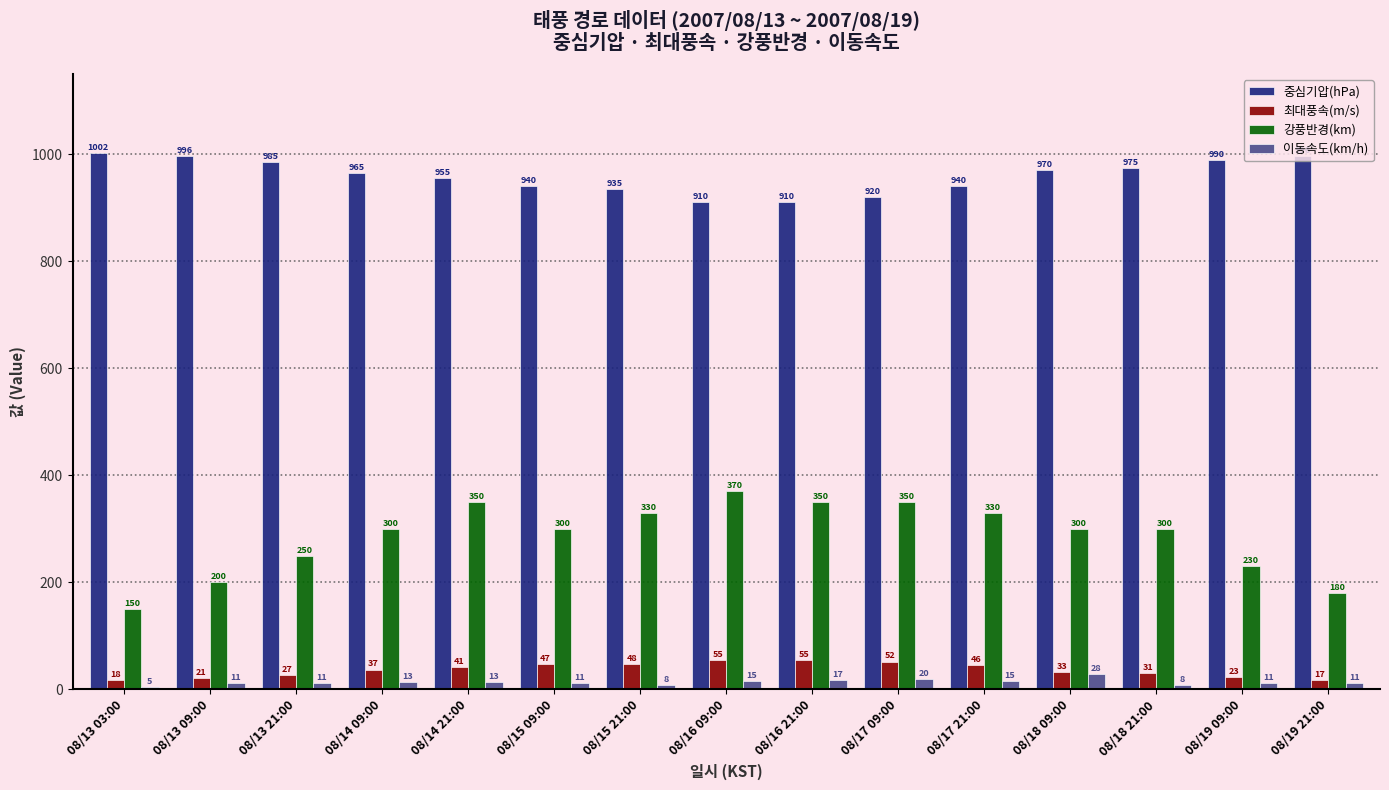

Reading left to right, extract all data points from this chart.

중심기압(hPa): 08/13 03:00=1002	08/13 09:00=996	08/13 21:00=985	08/14 09:00=965	08/14 21:00=955	08/15 09:00=940	08/15 21:00=935	08/16 09:00=910	08/16 21:00=910	08/17 09:00=920	08/17 21:00=940	08/18 09:00=970	08/18 21:00=975	08/19 09:00=990	08/19 21:00=996
최대풍속(m/s): 08/13 03:00=18	08/13 09:00=21	08/13 21:00=27	08/14 09:00=37	08/14 21:00=41	08/15 09:00=47	08/15 21:00=48	08/16 09:00=55	08/16 21:00=55	08/17 09:00=52	08/17 21:00=46	08/18 09:00=33	08/18 21:00=31	08/19 09:00=23	08/19 21:00=17
강풍반경(km): 08/13 03:00=150	08/13 09:00=200	08/13 21:00=250	08/14 09:00=300	08/14 21:00=350	08/15 09:00=300	08/15 21:00=330	08/16 09:00=370	08/16 21:00=350	08/17 09:00=350	08/17 21:00=330	08/18 09:00=300	08/18 21:00=300	08/19 09:00=230	08/19 21:00=180
이동속도(km/h): 08/13 03:00=5	08/13 09:00=11	08/13 21:00=11	08/14 09:00=13	08/14 21:00=13	08/15 09:00=11	08/15 21:00=8	08/16 09:00=15	08/16 21:00=17	08/17 09:00=20	08/17 21:00=15	08/18 09:00=28	08/18 21:00=8	08/19 09:00=11	08/19 21:00=11